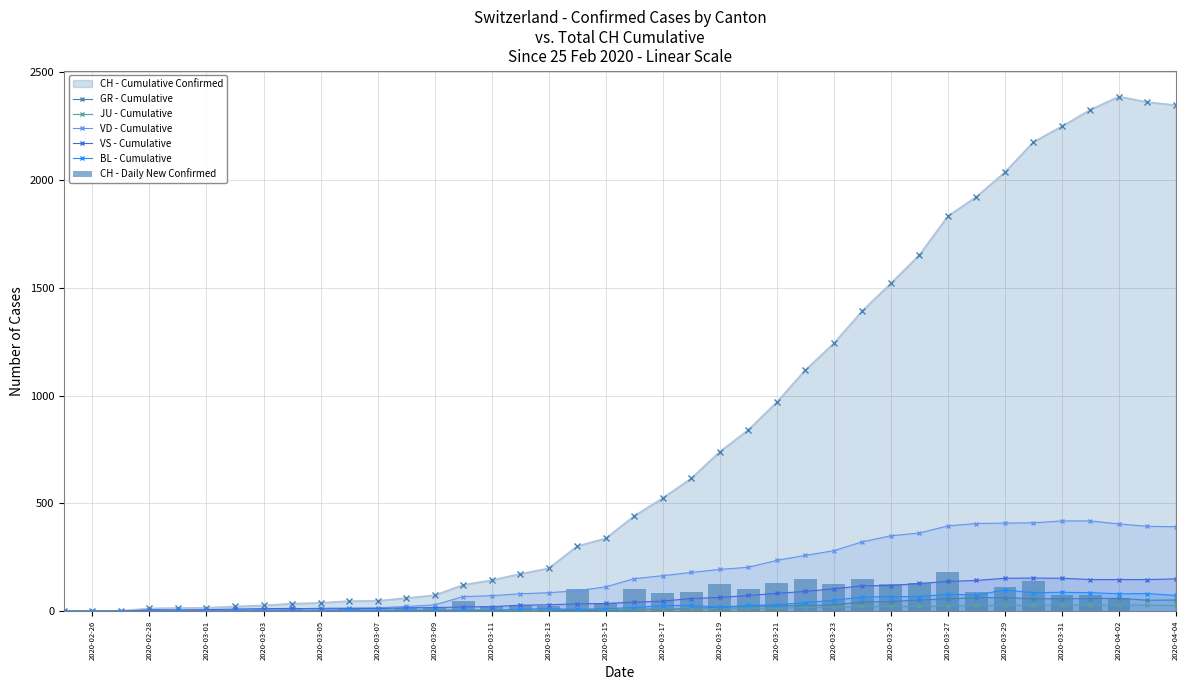

What is the highest value of the VS - Cumulative series?

154